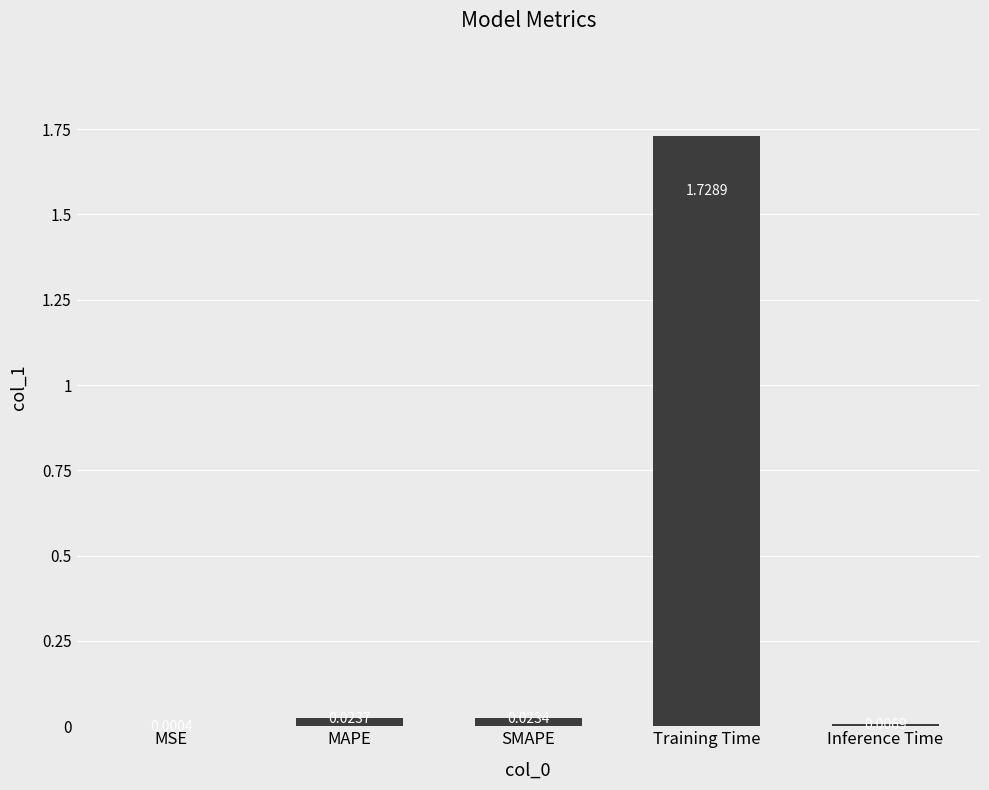

Which label corresponds to the largest value in the chart?

Training Time